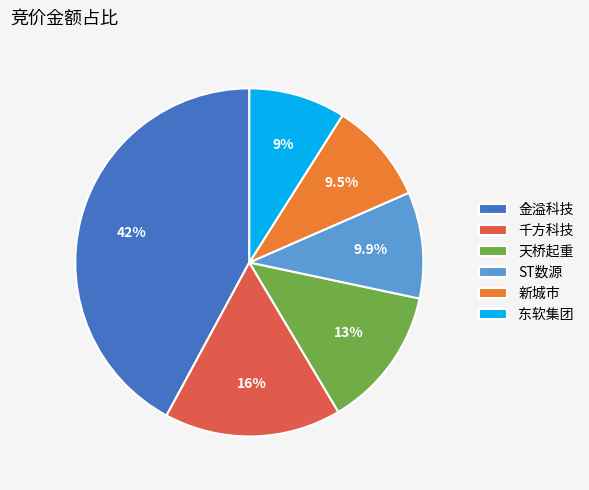

Which has a higher value, 东软集团 or 金溢科技?

金溢科技